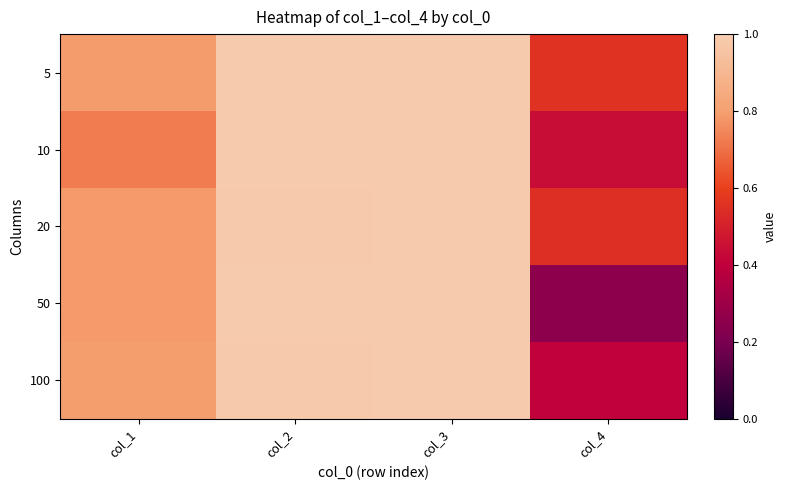

Rank the series at col_1 from lowest to highest value.

10, 20, 50, 5, 100